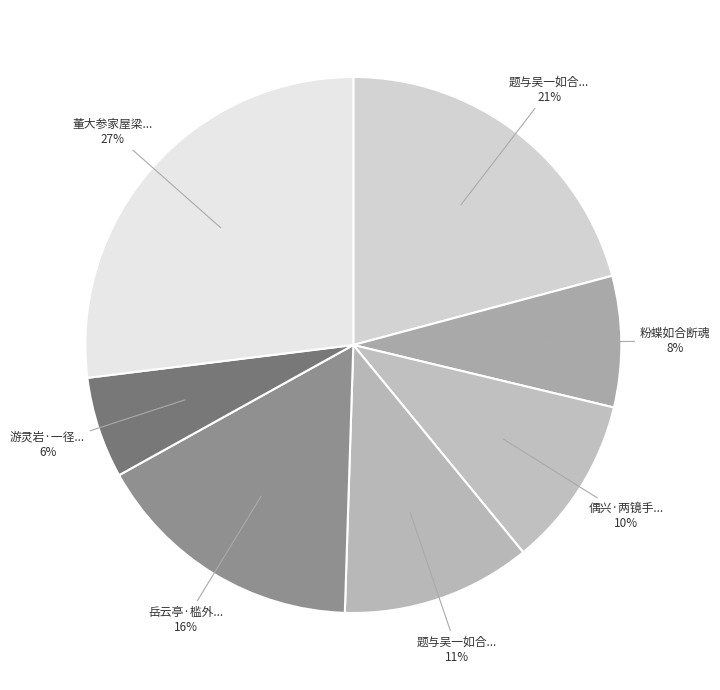

Count the number of slices in the pie.

7